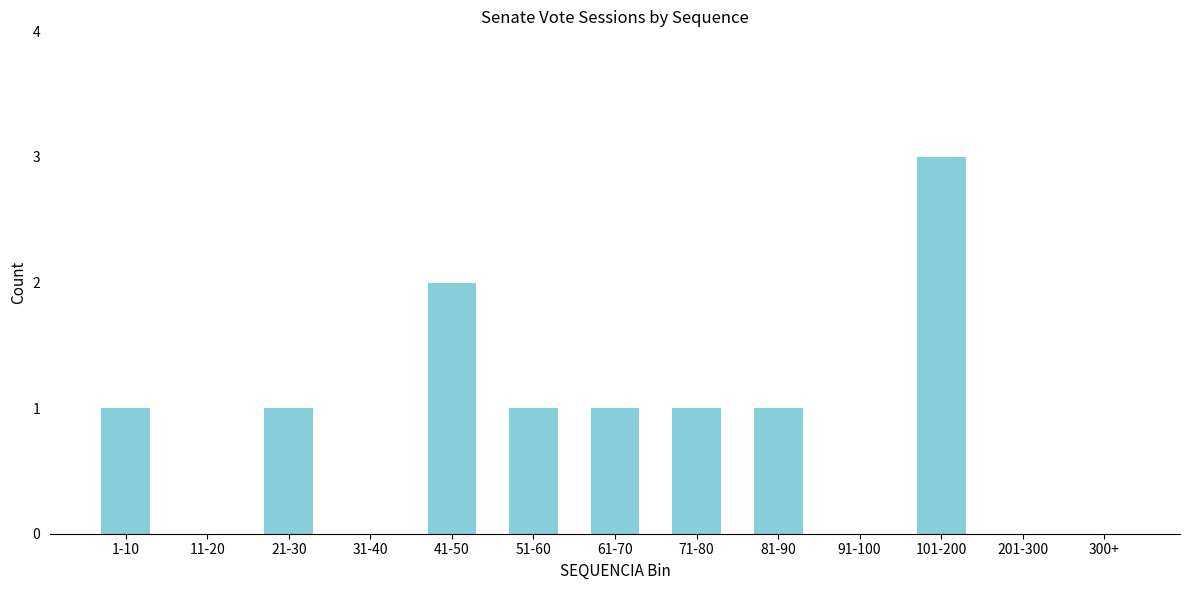

Reading left to right, what are all the values shown in this chart?

1-10=1	11-20=0	21-30=1	31-40=0	41-50=2	51-60=1	61-70=1	71-80=1	81-90=1	91-100=0	101-200=3	201-300=0	300+=0